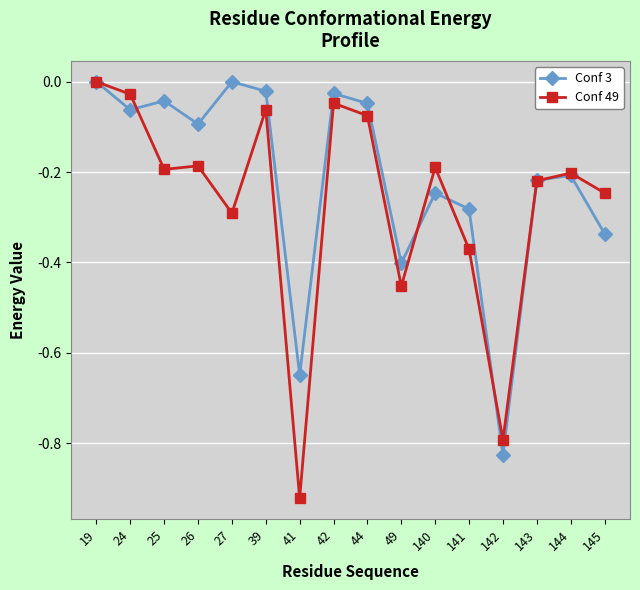

How many values in the Conf 49 series are below 0?

15